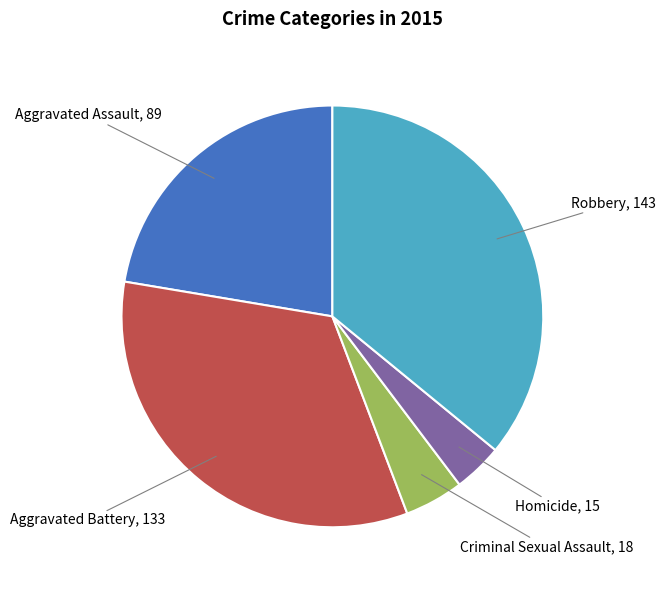

Which category has the biggest portion of the pie?

Robbery